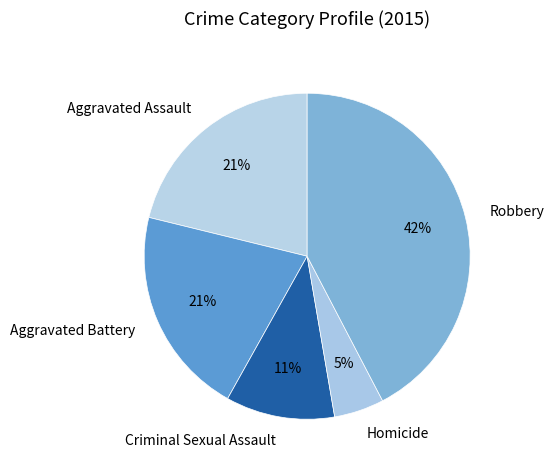

Combined, do Homicide and Robbery account for over 50%?

No